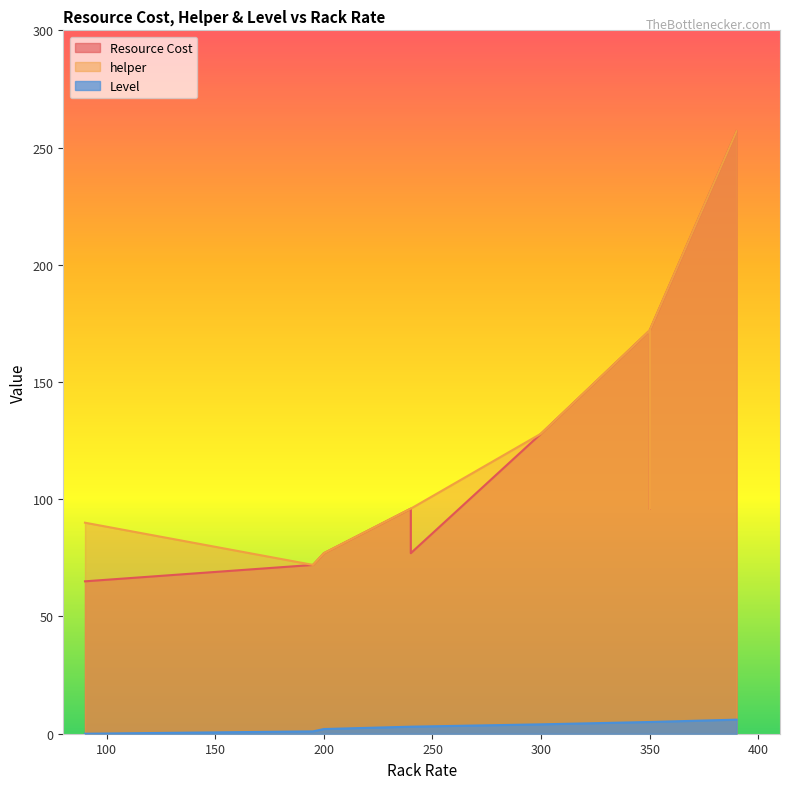

Between 3 and 21, which series saw the biggest shift?

Resource Cost